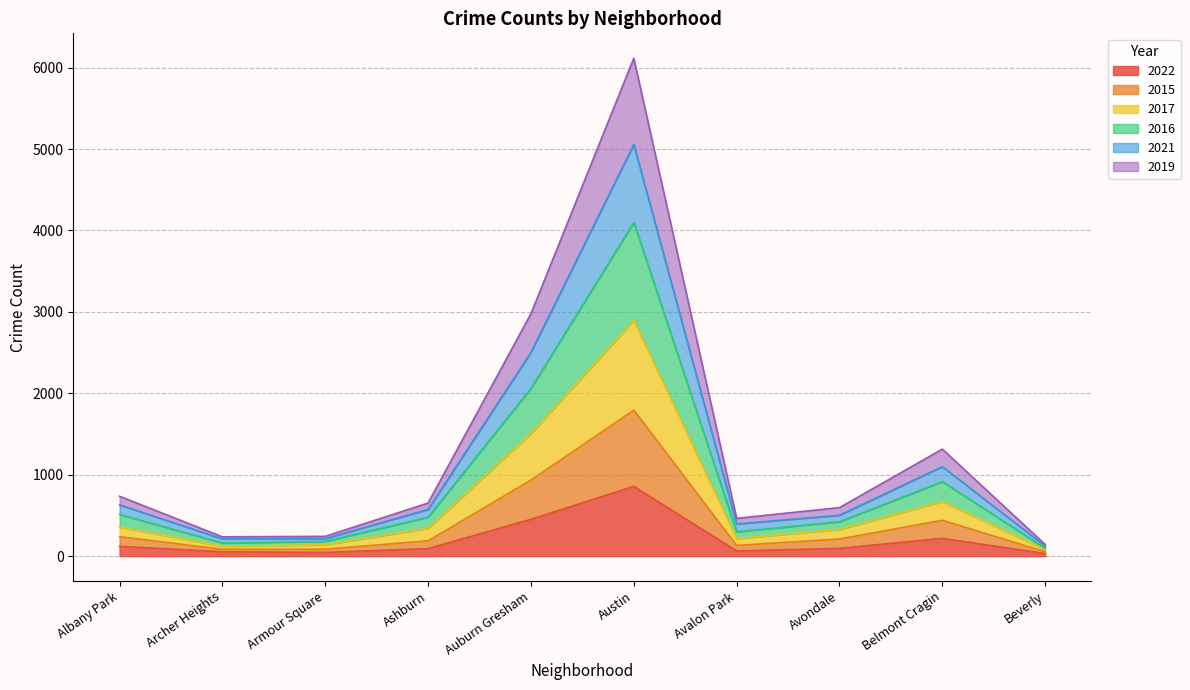

What is the sum of all 2022 values?

2026